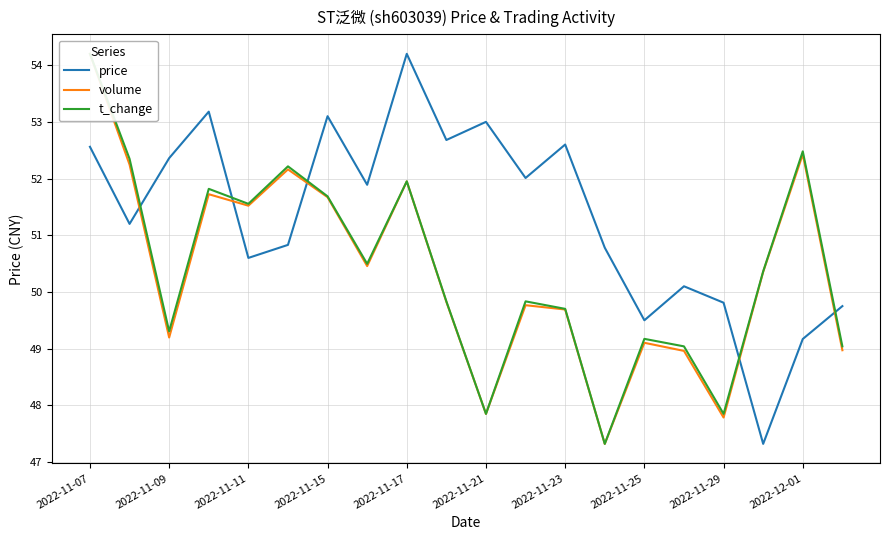

Is it true that price equals 73.3 at 2022-11-17?

False